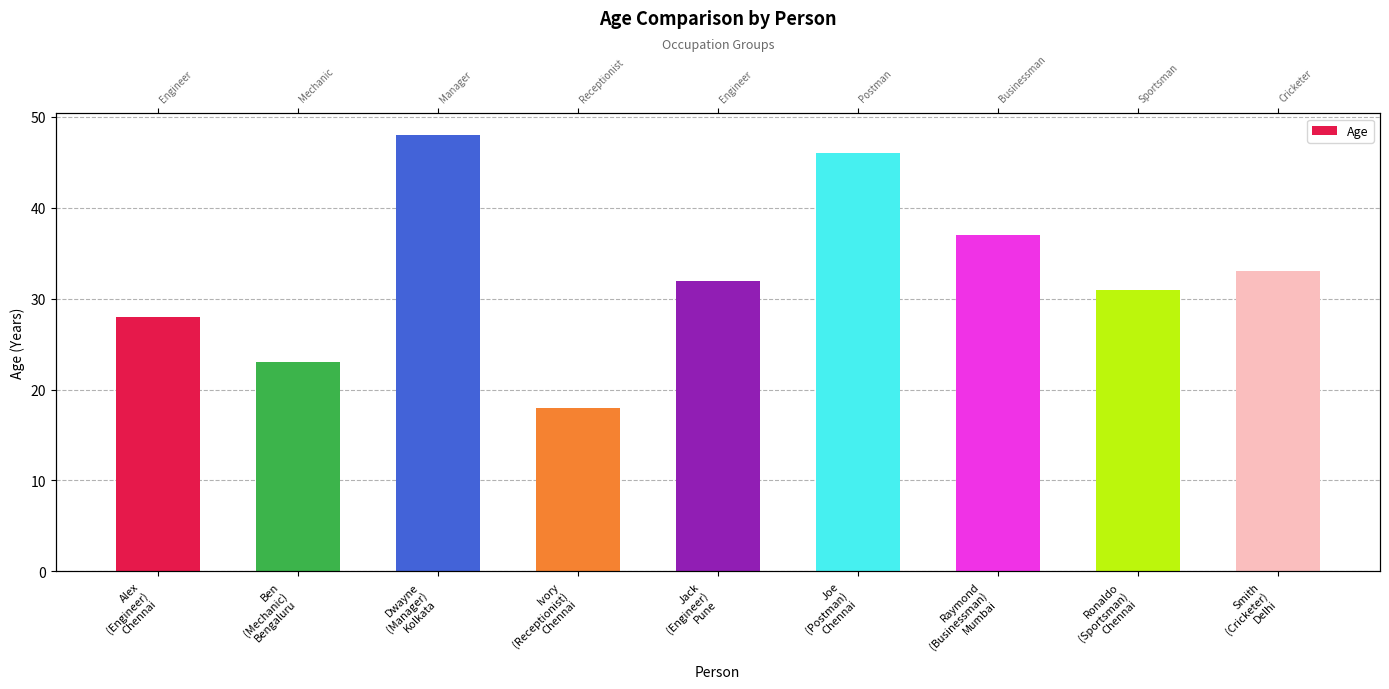

Rank the categories by value from highest to lowest.

Dwayne
(Manager)
Kolkata, Joe
(Postman)
Chennai, Raymond
(Businessman)
Mumbai, Smith
(Cricketer)
Delhi, Jack
(Engineer)
Pune, Ronaldo
(Sportsman)
Chennai, Alex
(Engineer)
Chennai, Ben
(Mechanic)
Bengaluru, Ivory
(Receptionist)
Chennai